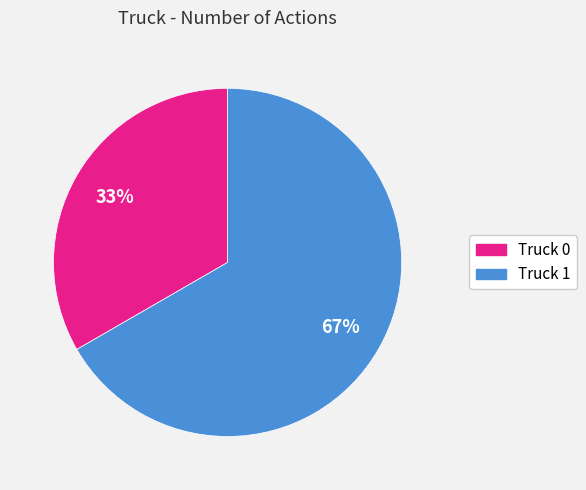

What is the ratio of the value at Truck 1 to the value at Truck 0?

2.0